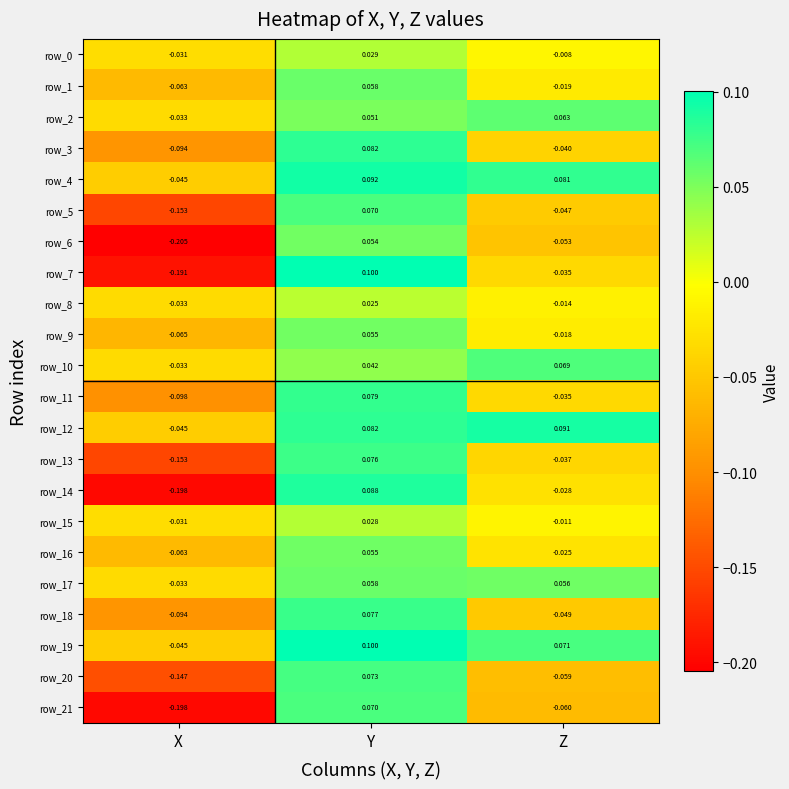

Count the row_2 values in the range 0 to 1.

2